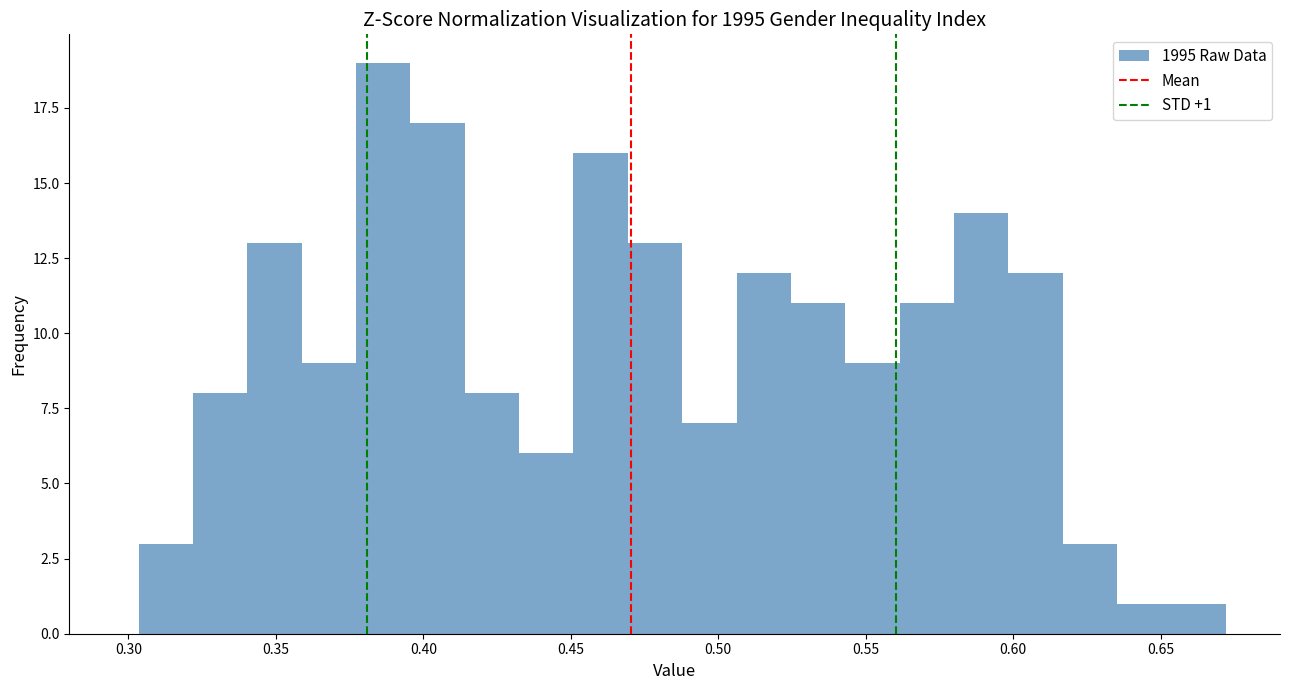

Around what value on the x-axis is the tallest bar? Give the approximate position of its centre, as read against the axis.

0.385